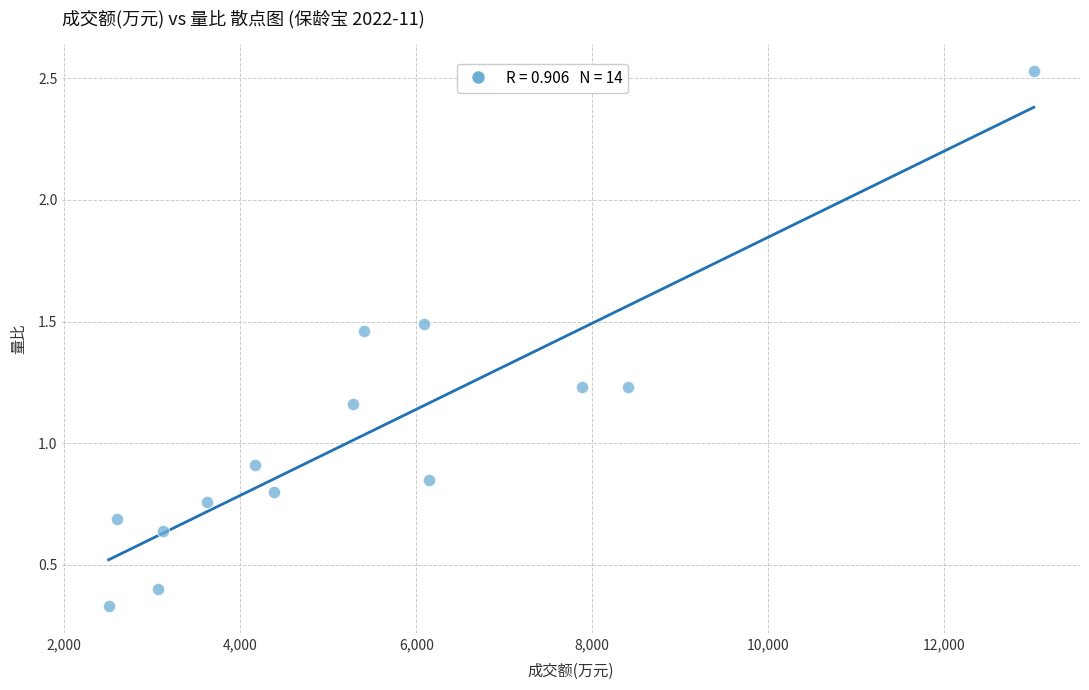

What Y value in the scatter plot is closest to 1?

0.9